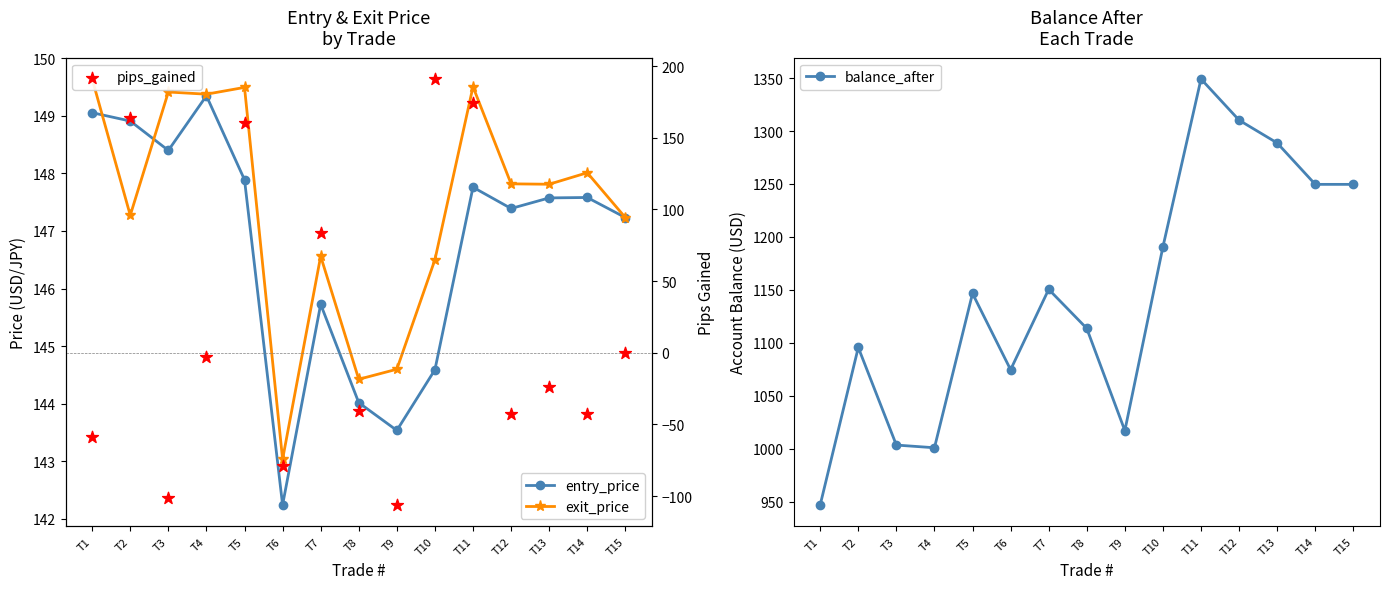

At how many categories does at least one series exceed 72?

15